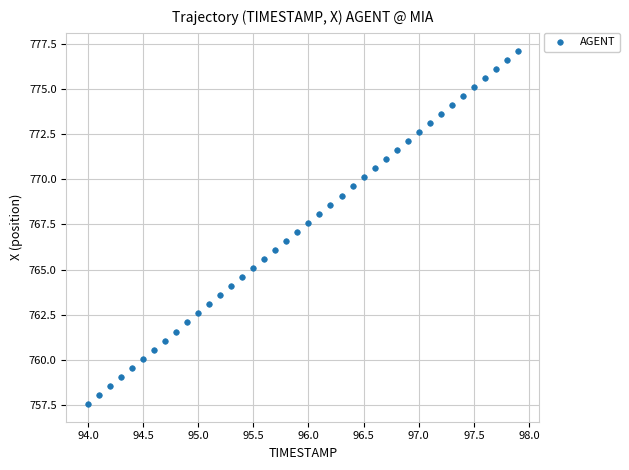

What is the range of Y values (max minus min)?

19.6